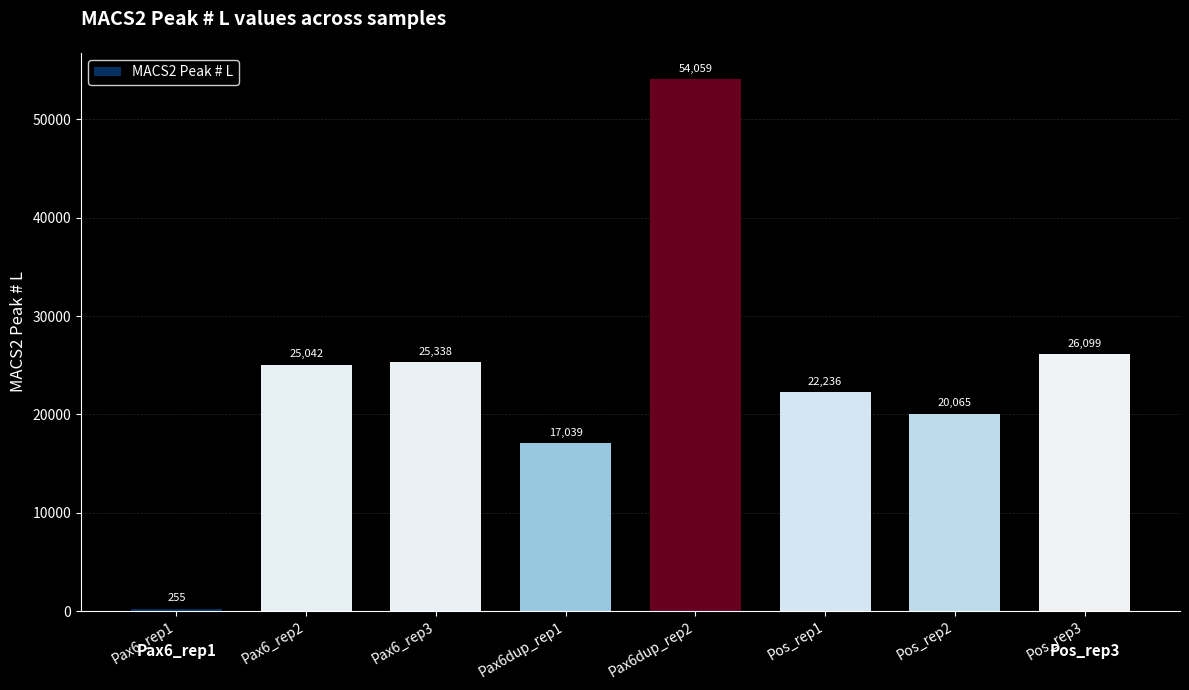

Reading left to right, list all the values displayed in this chart.

Pax6_rep1=255	Pax6_rep2=25042	Pax6_rep3=25338	Pax6dup_rep1=17039	Pax6dup_rep2=54059	Pos_rep1=22236	Pos_rep2=20065	Pos_rep3=26099